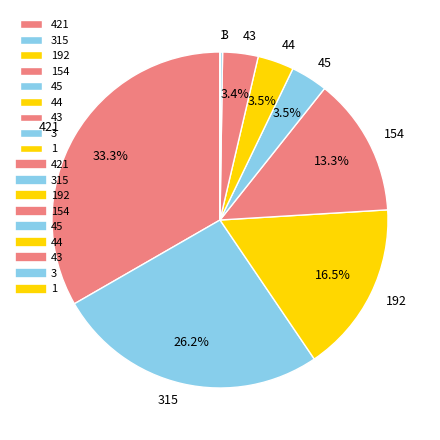

Is there any slice that represents more than half of the pie?

No